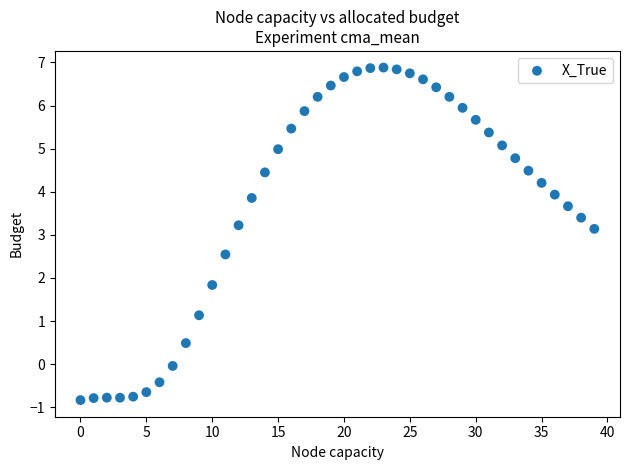

What is the range of Y values (max minus min)?

7.7